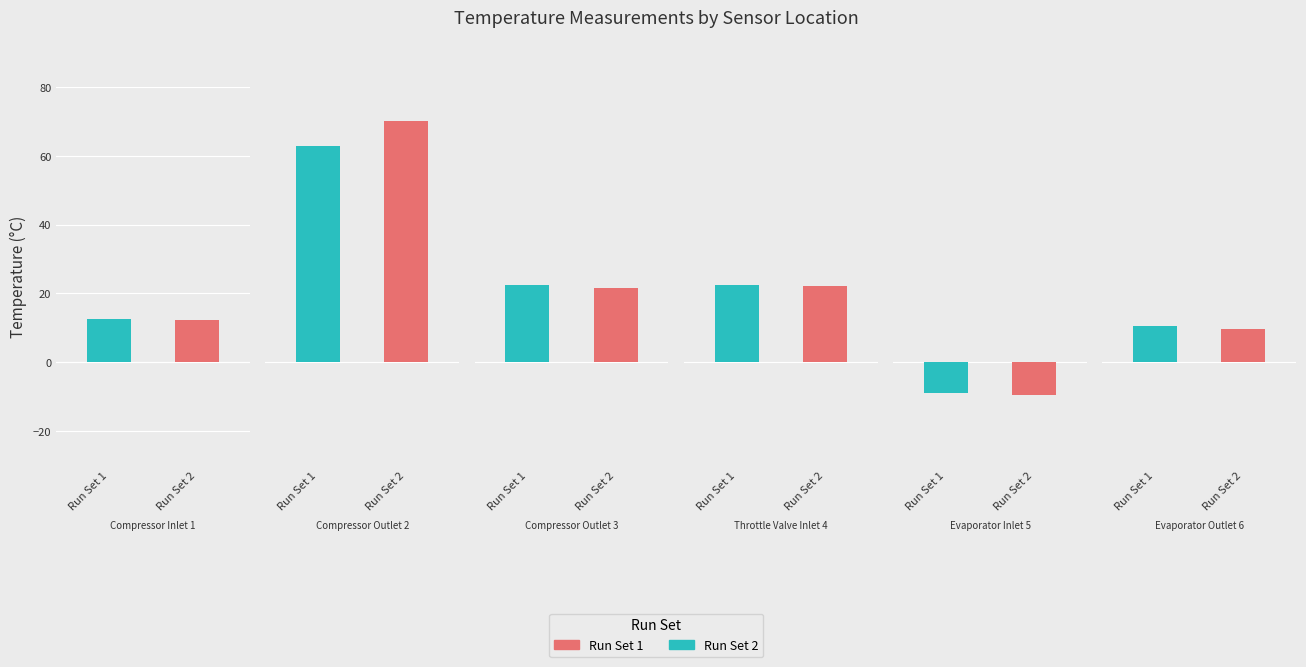

Which series has the largest total across all categories?

Run Set 2